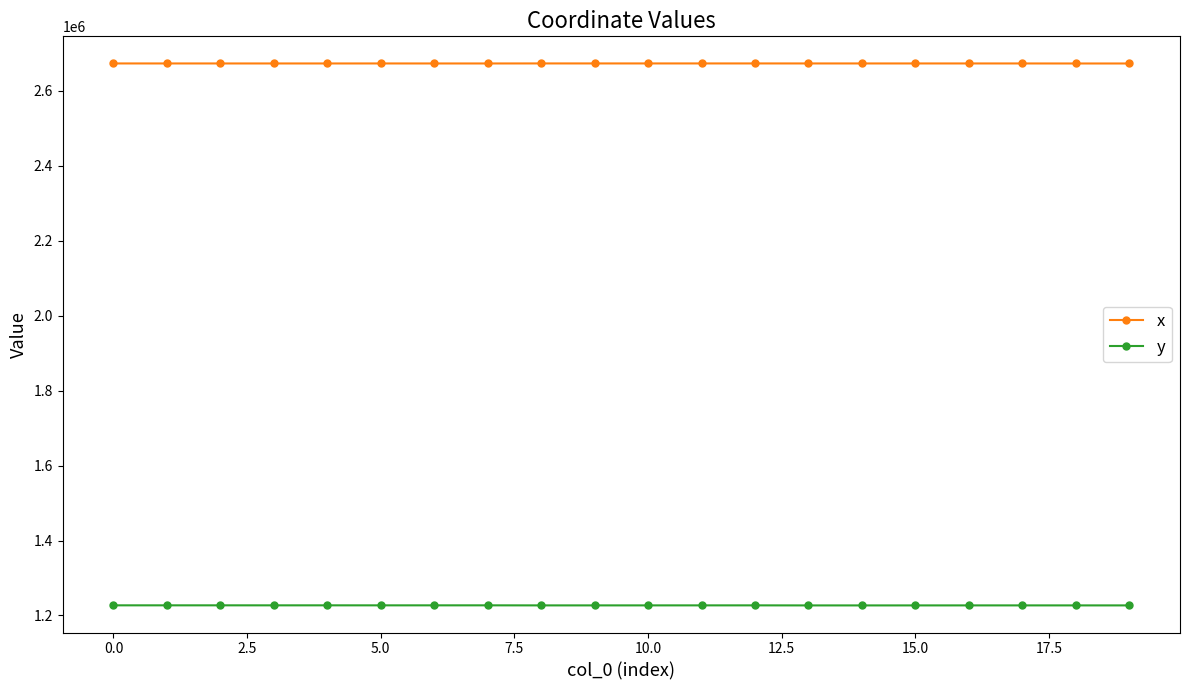

Which series has the largest total across all categories?

x